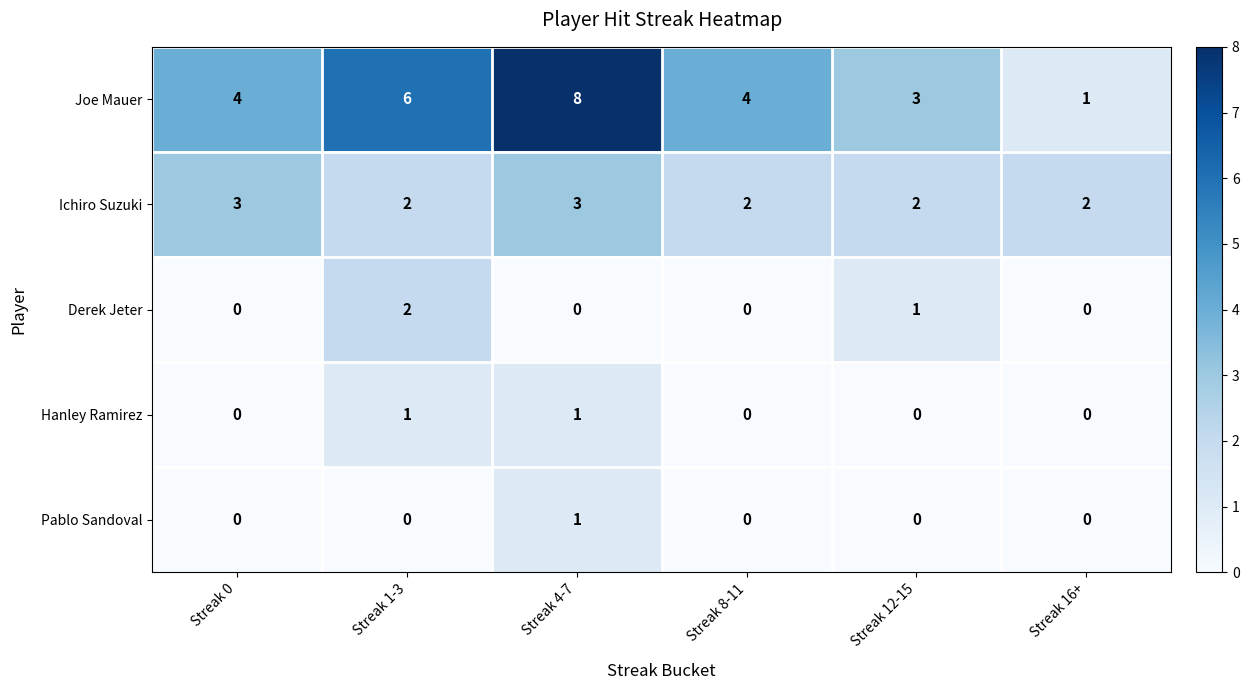

Between Streak 8-11 and Streak 16+, which series saw the biggest shift?

Joe Mauer